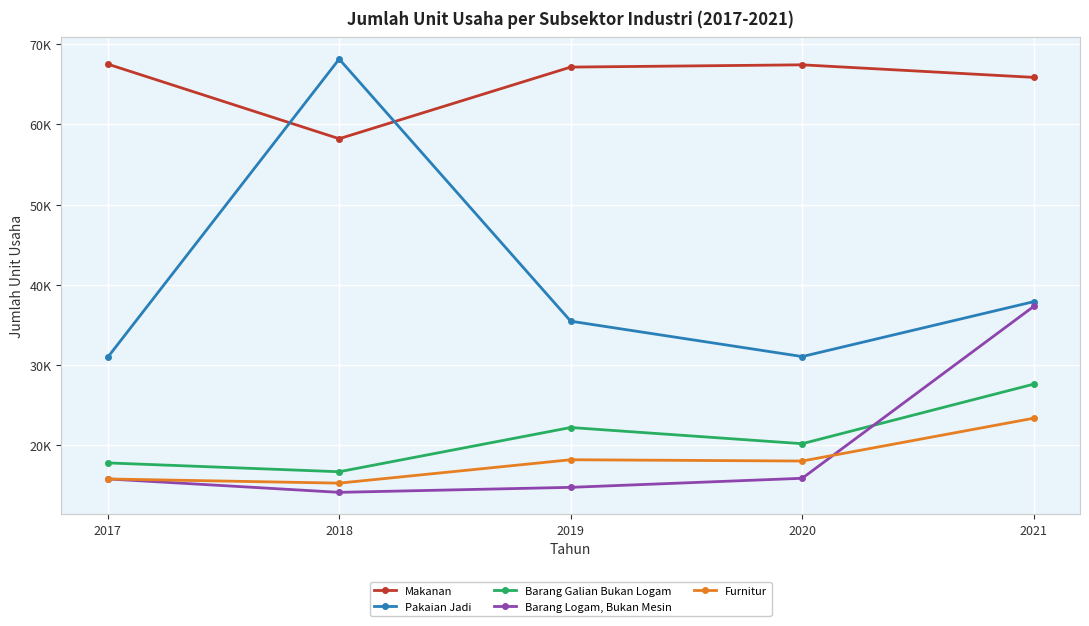

Is it true that Makanan equals 67506 at 2017?

True